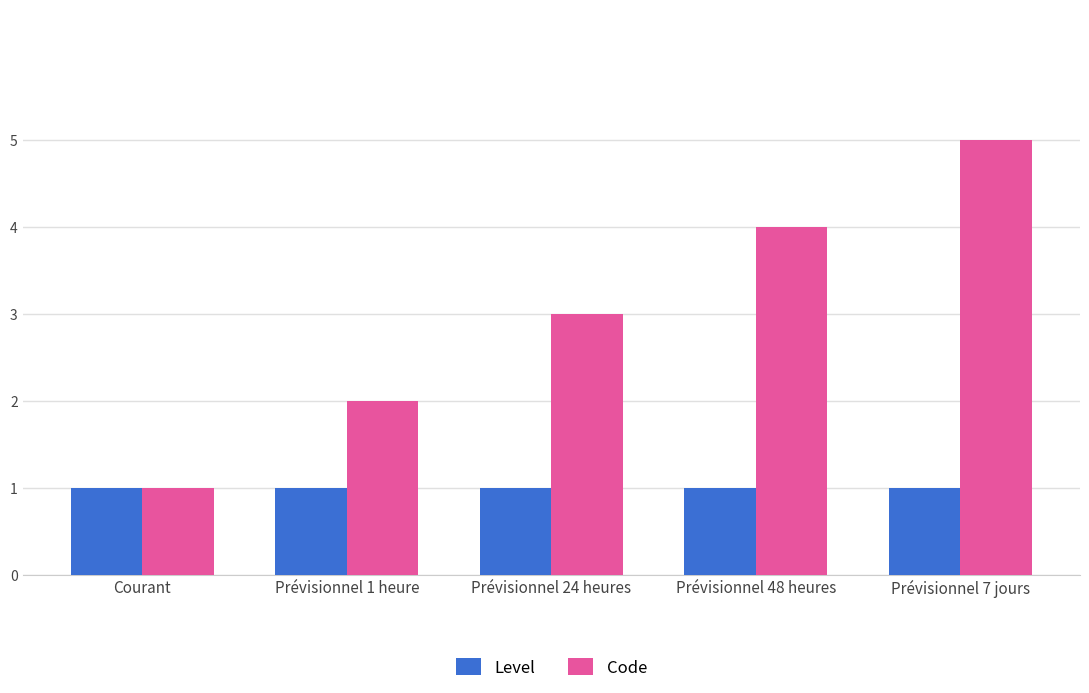

Reading left to right, list all the values displayed in this chart.

Level: Courant=1	Prévisionnel 1 heure=1	Prévisionnel 24 heures=1	Prévisionnel 48 heures=1	Prévisionnel 7 jours=1
Code: Courant=1	Prévisionnel 1 heure=2	Prévisionnel 24 heures=3	Prévisionnel 48 heures=4	Prévisionnel 7 jours=5